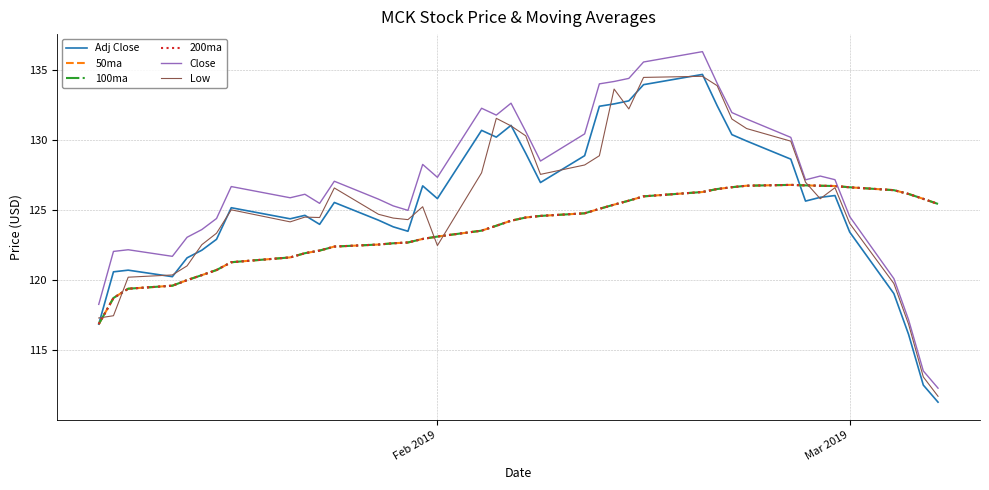

Does the chart display data point markers on the line(s)?

No